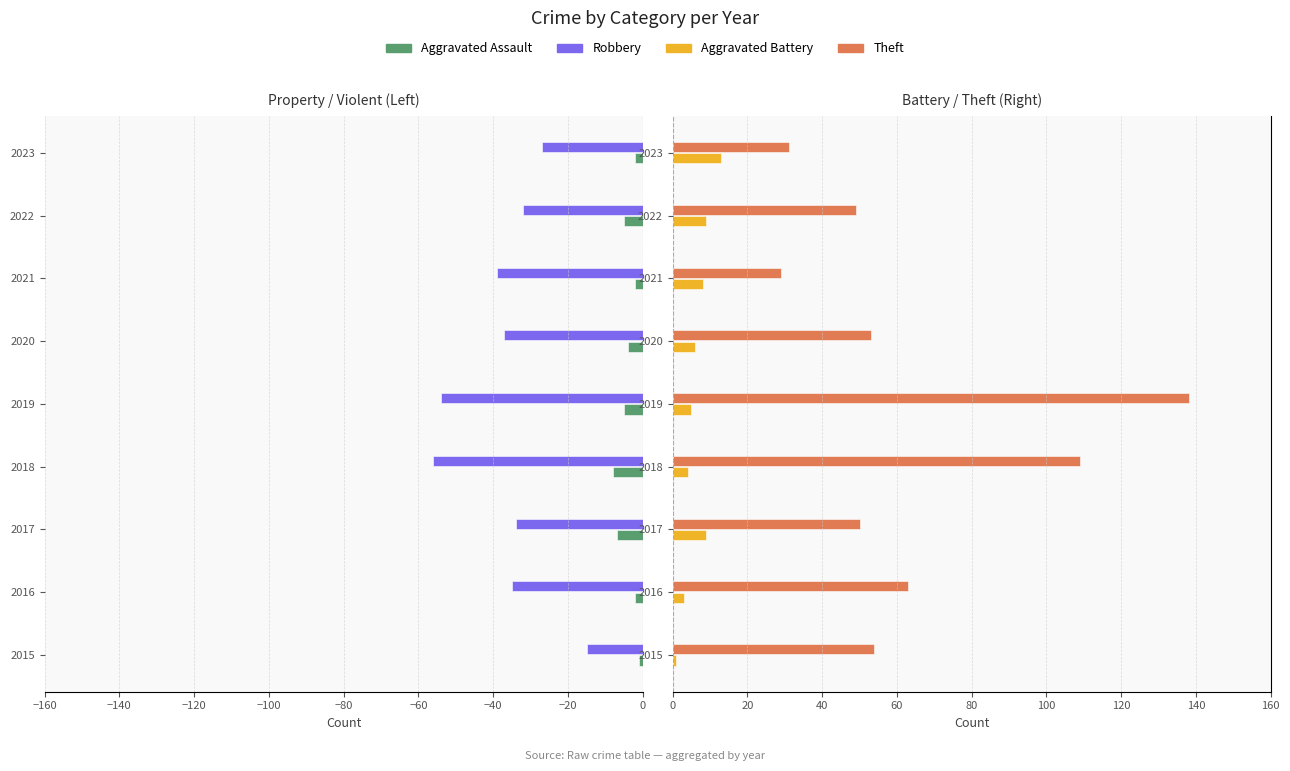

What is the sum of all Aggravated Battery values?

58